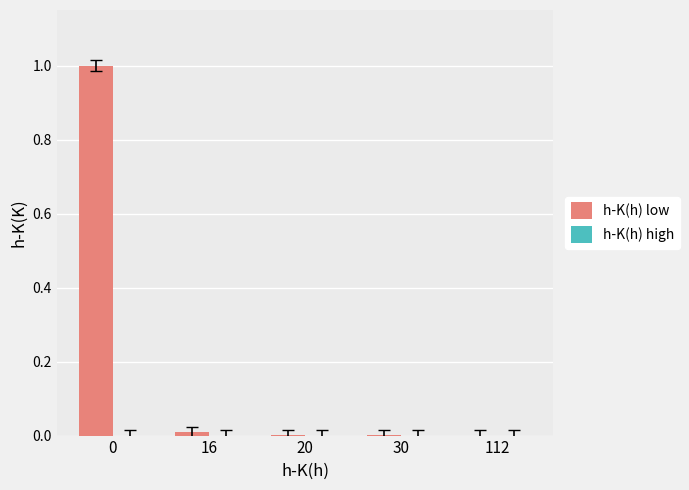

Which series has the largest total across all categories?

h-K(h) low